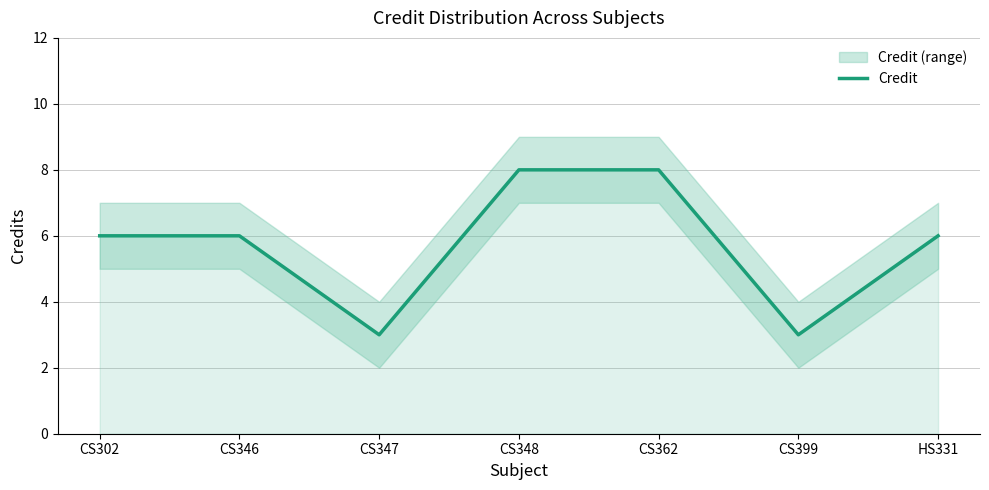

What is the value of the 4th point from the left?

8